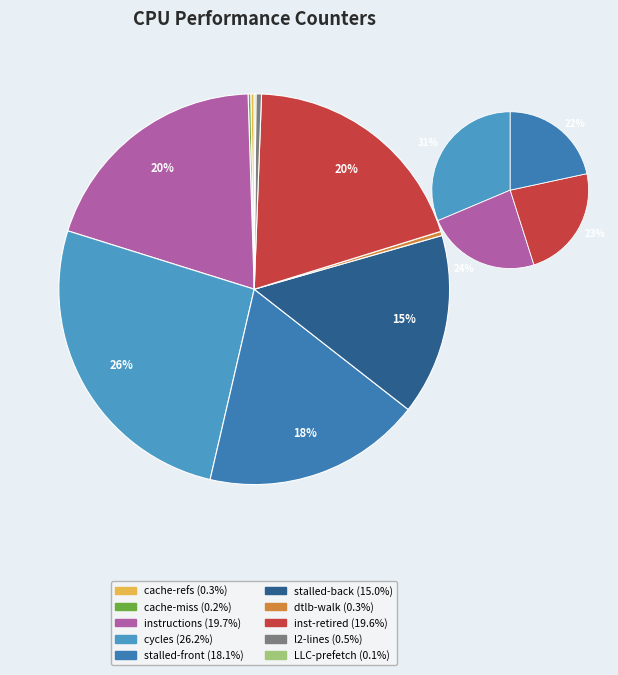

To the nearest percent, what percentage of the pie is instructions?

20%